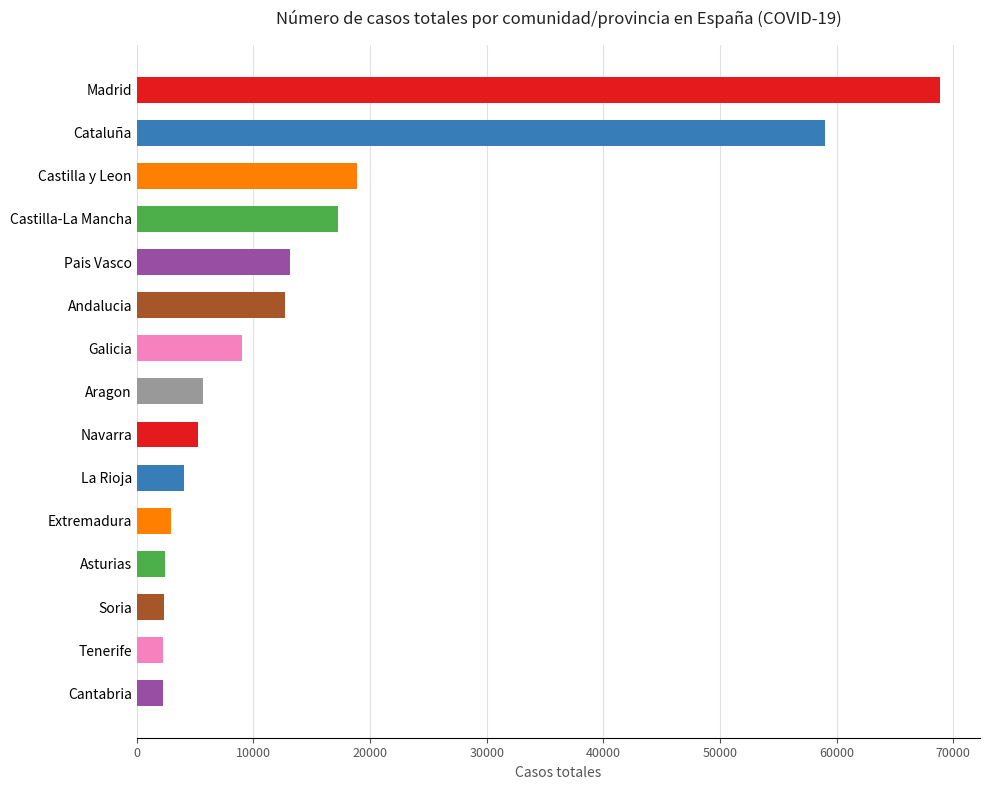

Approximately how many times larger is the value at Madrid compared to Galicia?

7.6